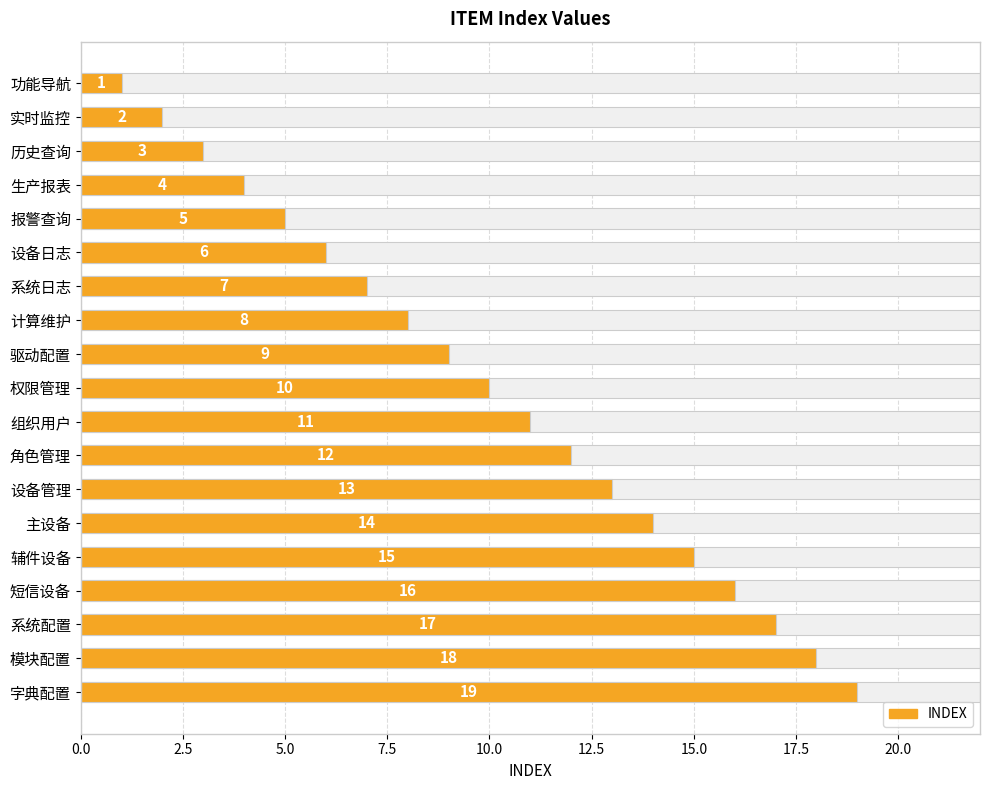

What value does the data have at 历史查询, to the nearest 5?

5